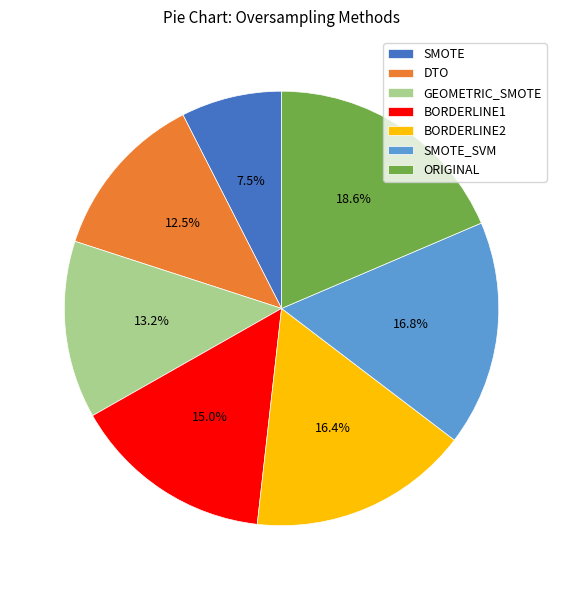

What portion of the pie excludes ORIGINAL?

81.4%